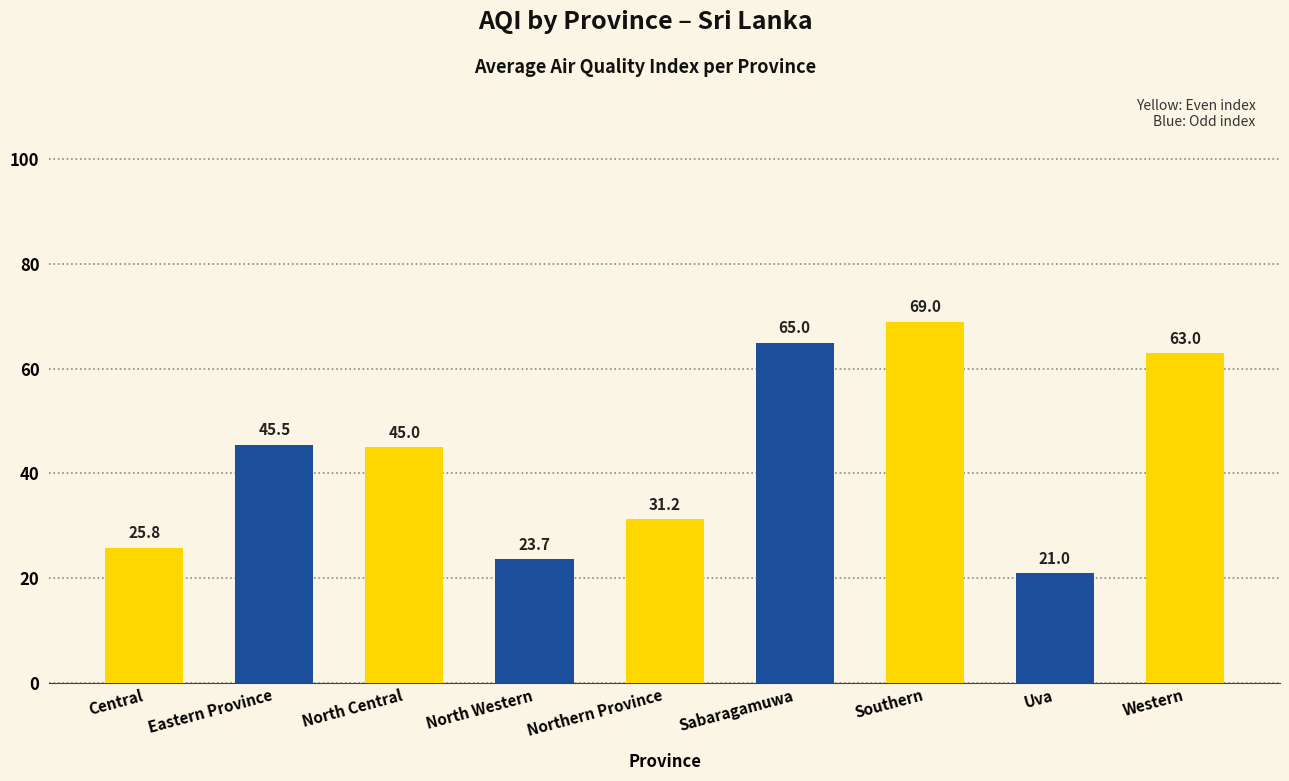

What value does the data have at Eastern Province?

45.5